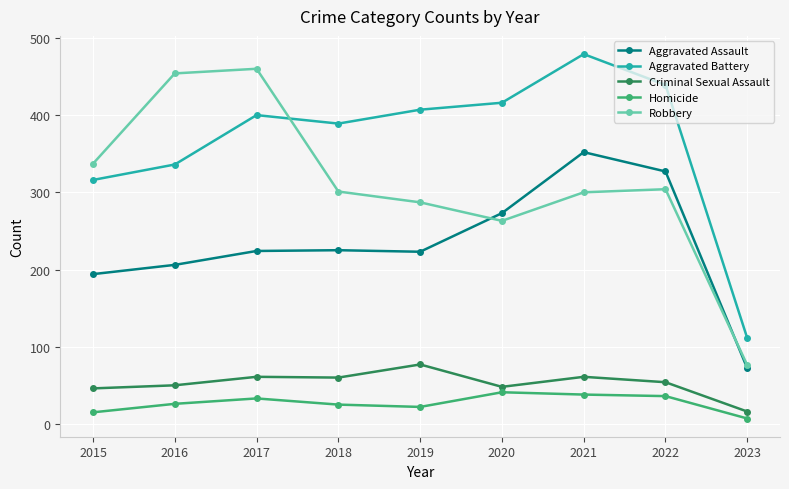

What is the sum of all Homicide values?

243